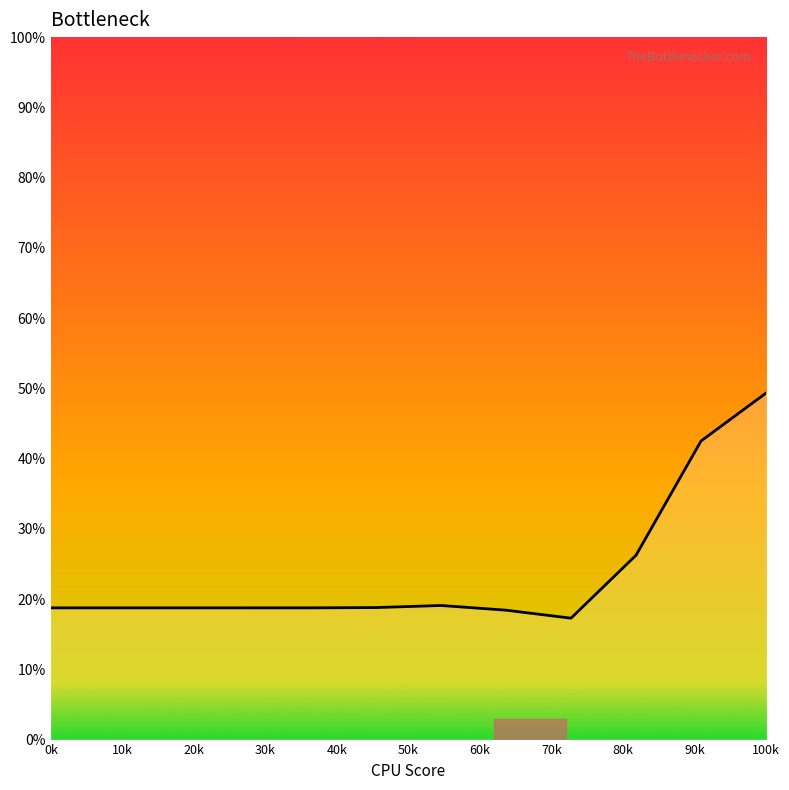

What is the maximum value shown in the chart?

49.3